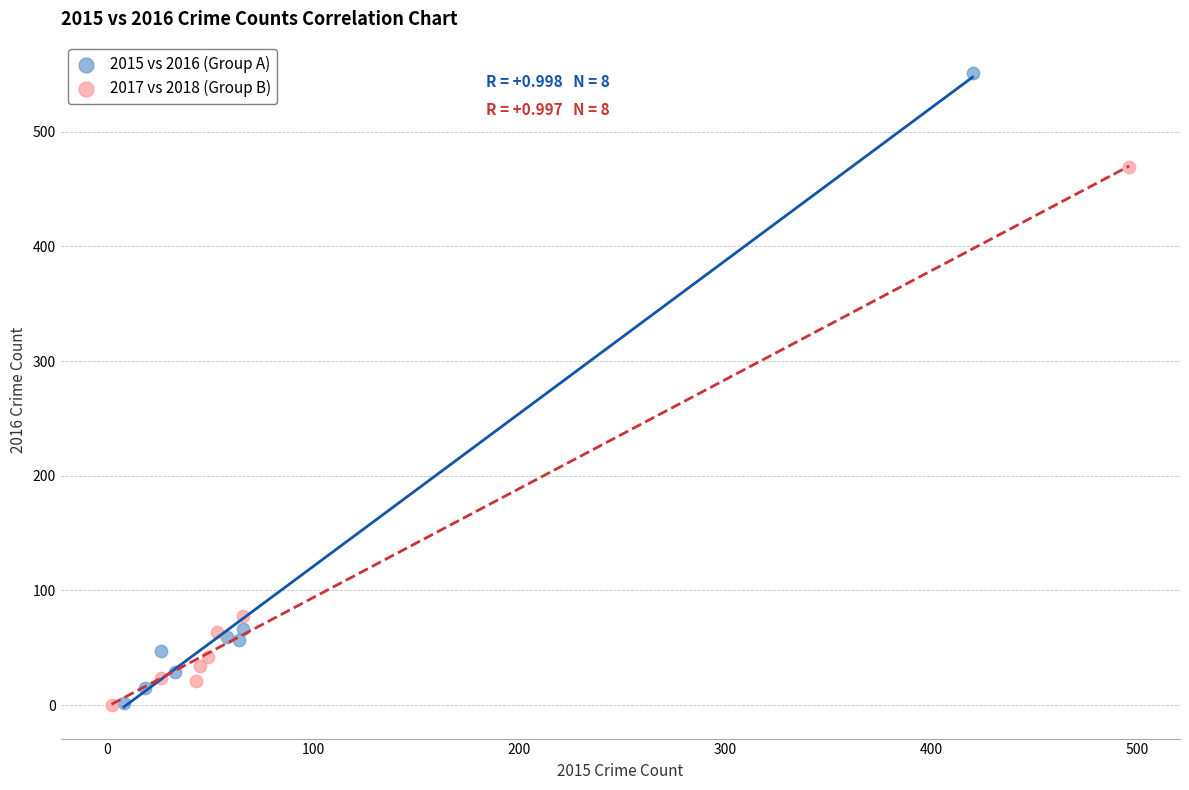

Which series reaches the maximum Y coordinate?

2015 vs 2016 (Group A)